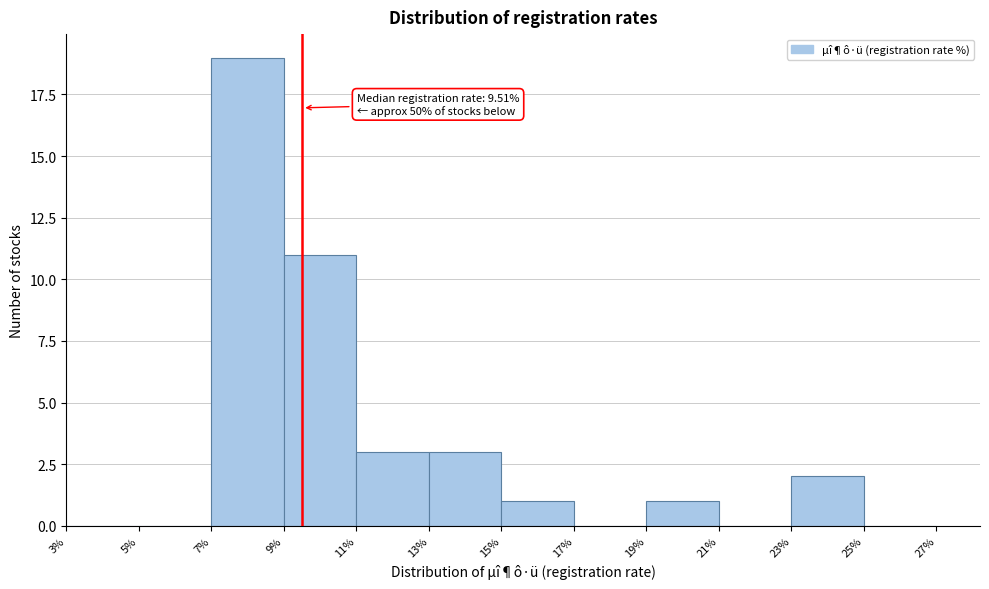

Which range on the x-axis has the tallest bar?

7% to 9%